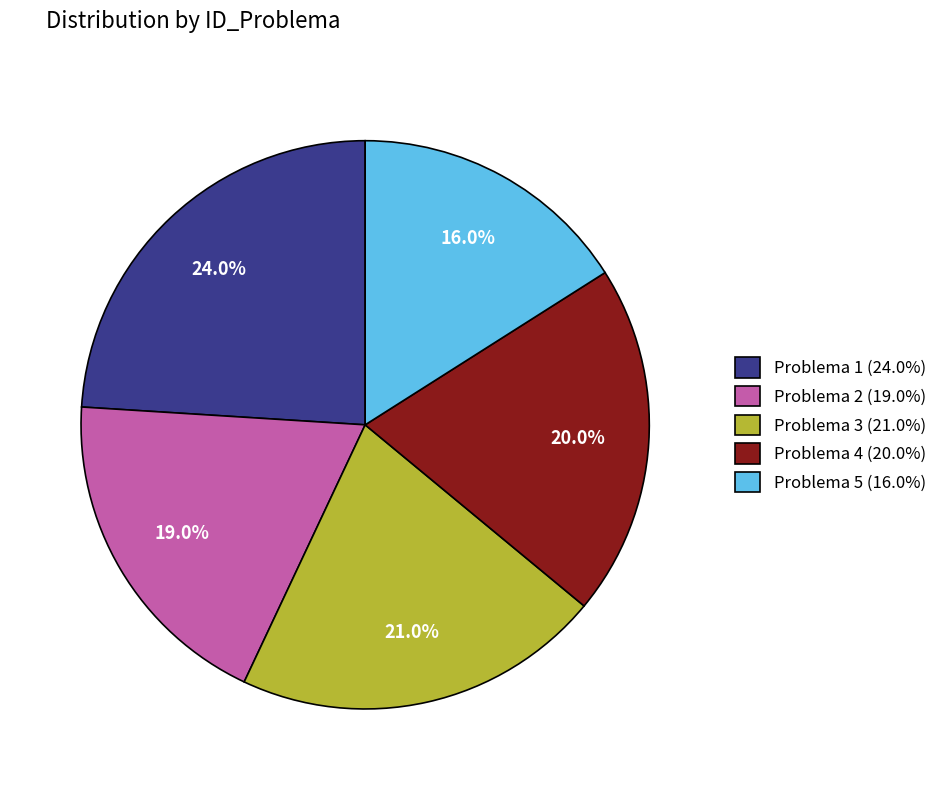

Rank the categories by value from lowest to highest.

Problema 5 (16.0%), Problema 2 (19.0%), Problema 4 (20.0%), Problema 3 (21.0%), Problema 1 (24.0%)